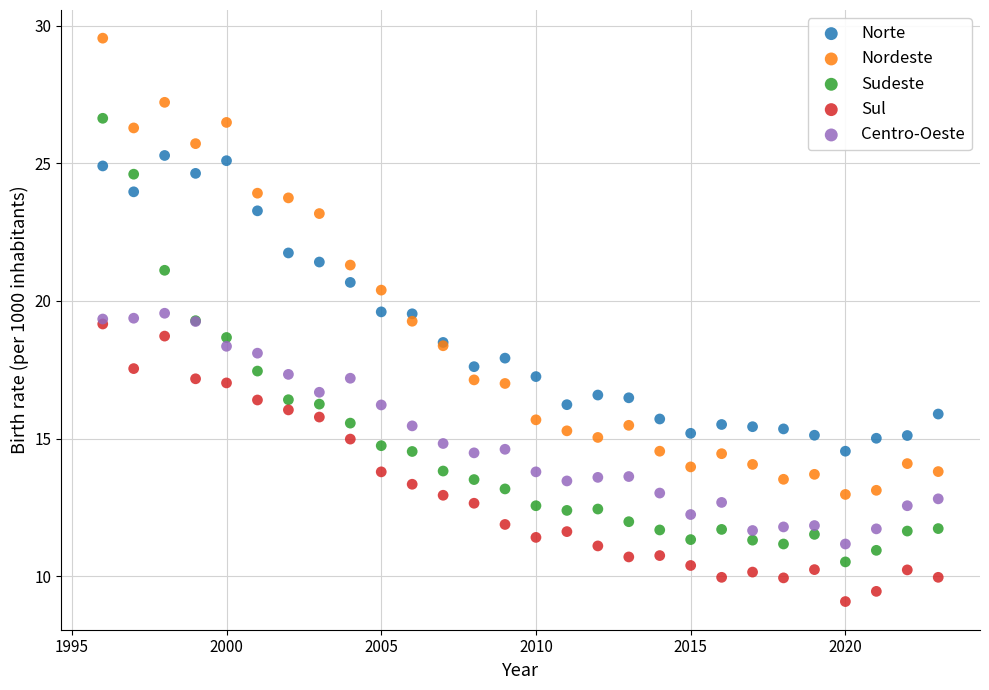

Which series has the widest spread of Y values?

Nordeste